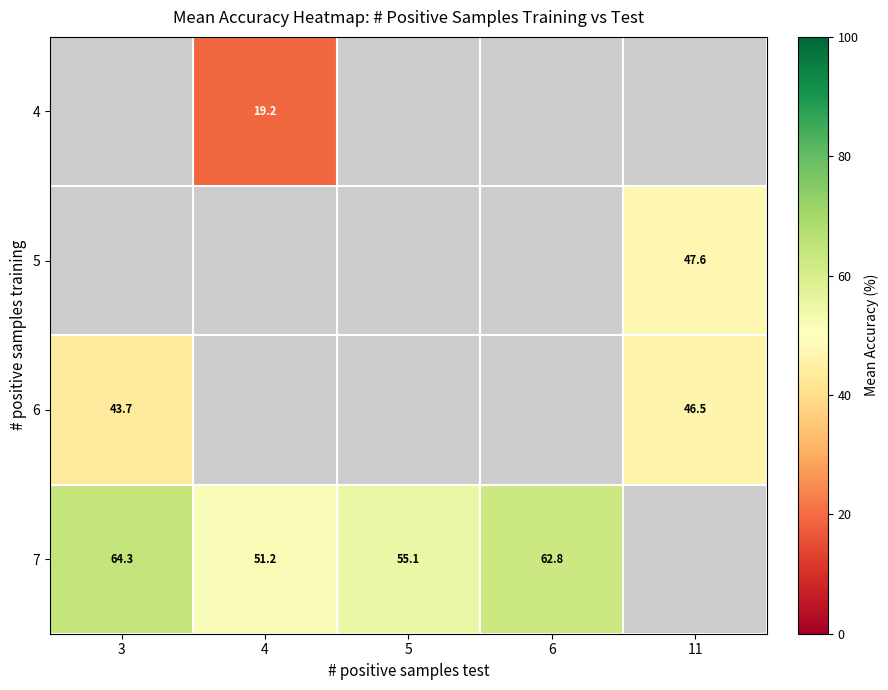

What is the difference between the maximum and minimum values in the 6 series?

2.9